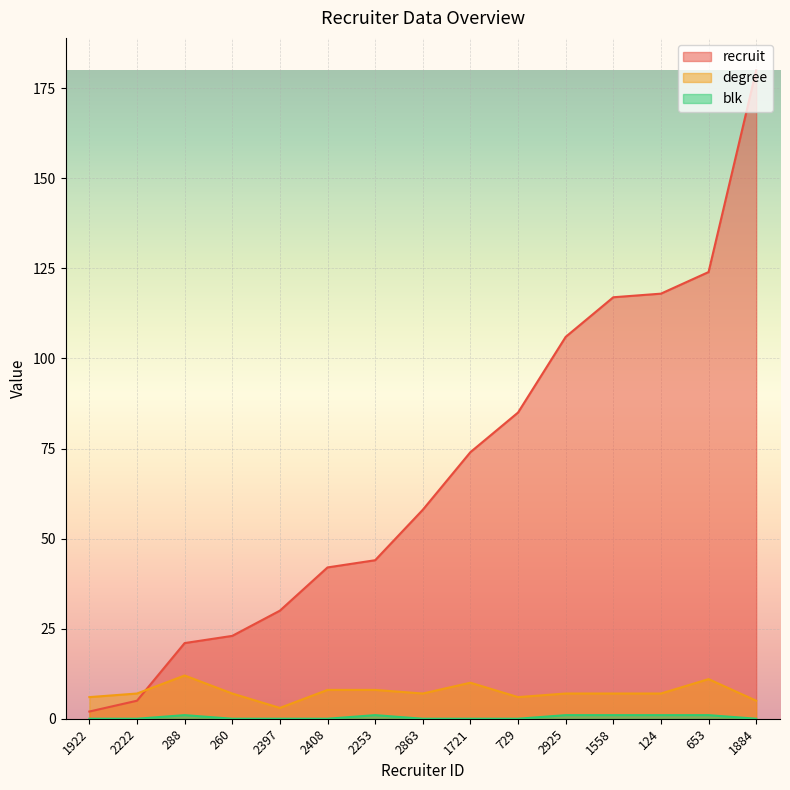

How many data points in degree are above 7?

5